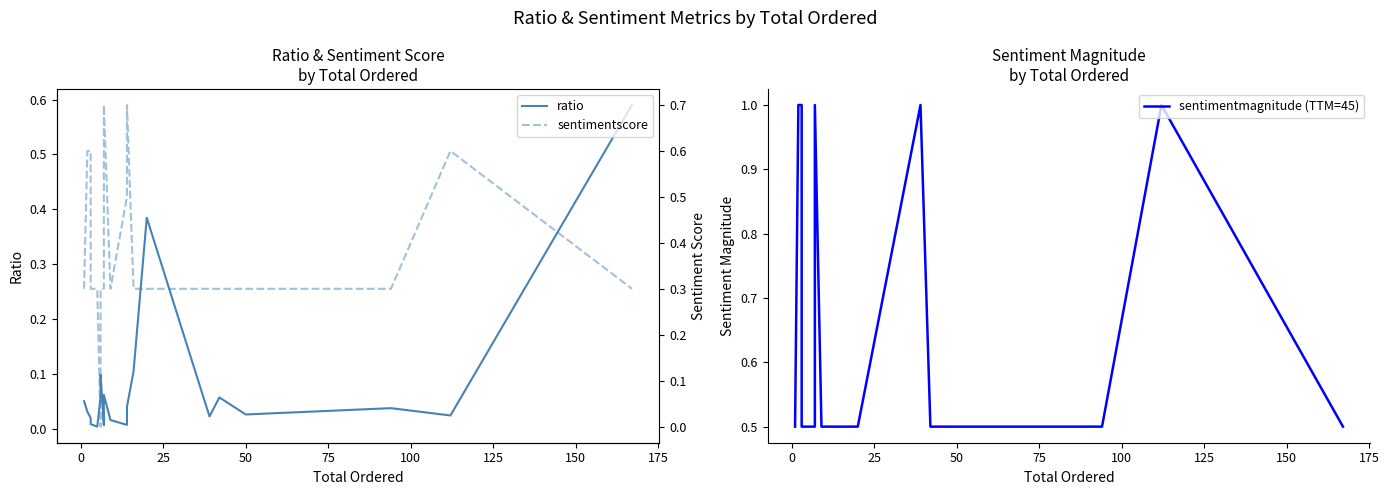

Does the chart have visible grid lines?

No